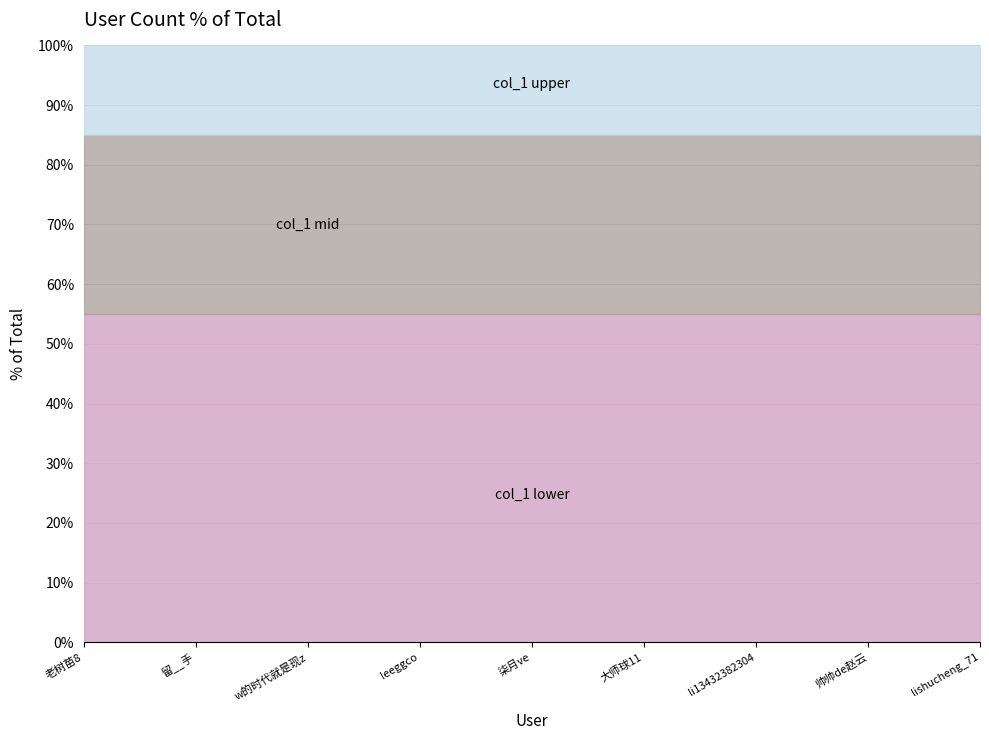

True or false: there are more than 2 points higher than both neighbors.

False